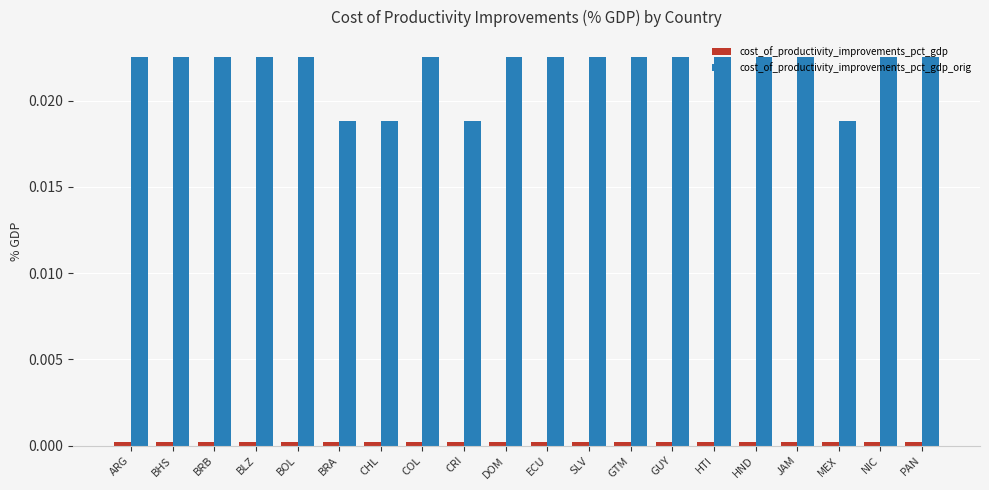

What is the label of the 6th bar from the right?

HTI